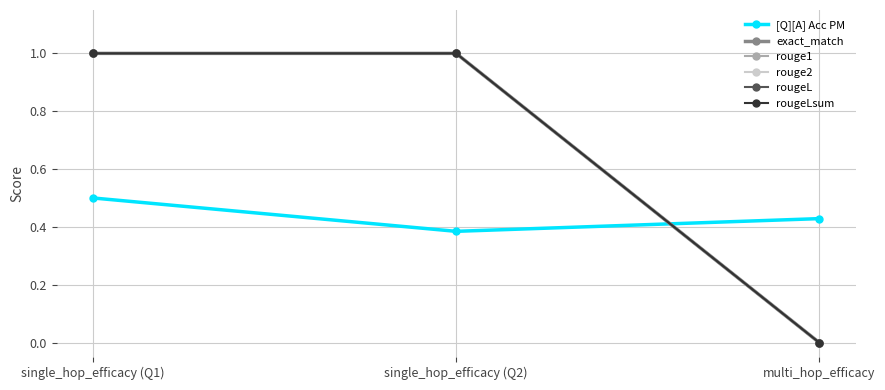

What is the label of the 3rd point from the left?

multi_hop_efficacy